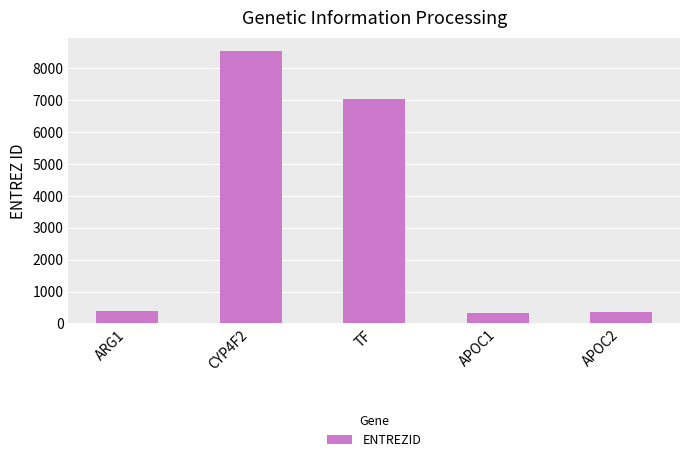

Where is the data nearest to the value 4435?

TF